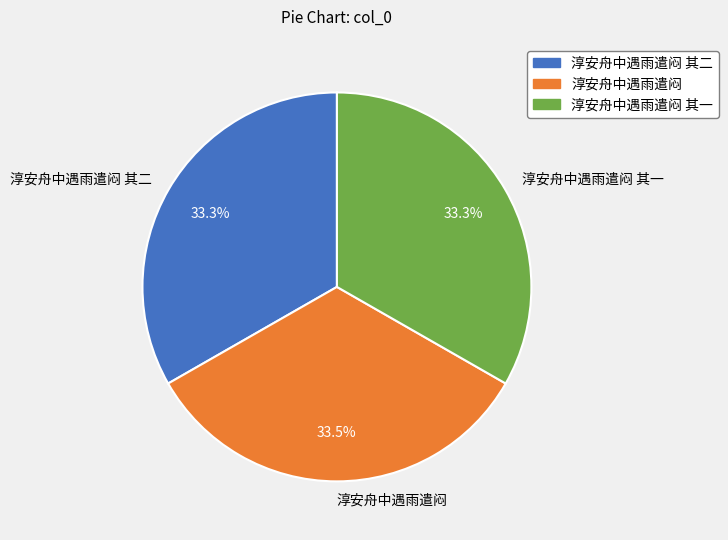

What portion of the pie excludes 淳安舟中遇雨遣闷 其二?

66.7%